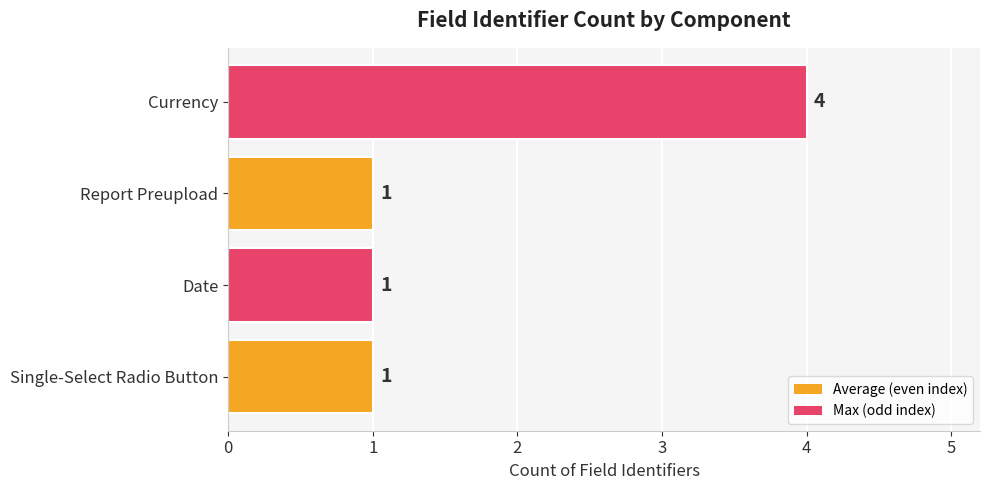

What is the maximum value shown in the chart?

4